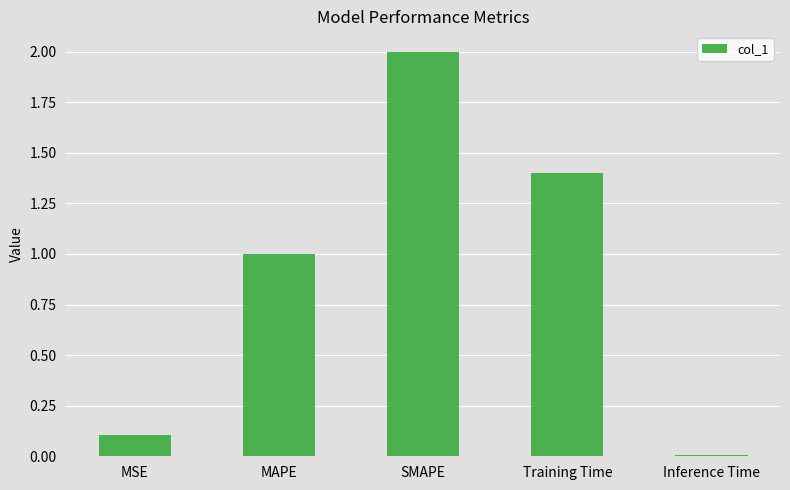

At which label is the value closest to 1?

MAPE